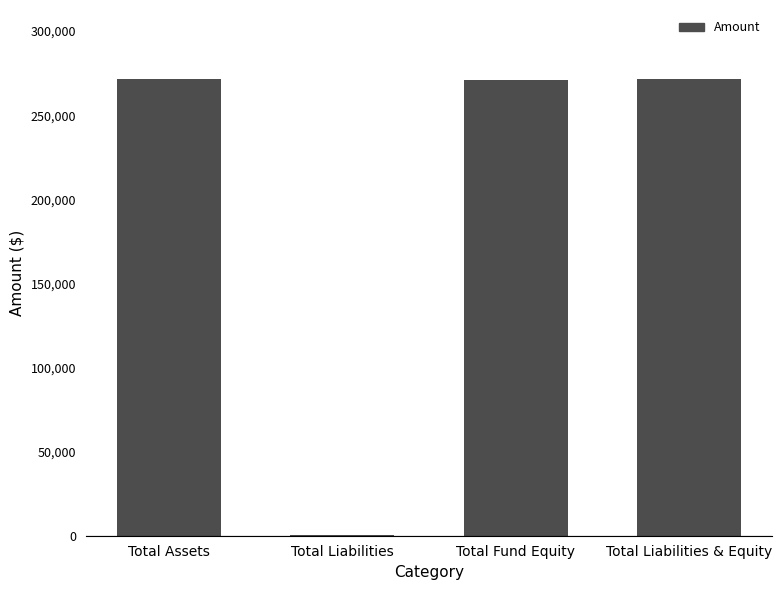

What is the change in value from Total Fund Equity to Total Liabilities & Equity?

+556